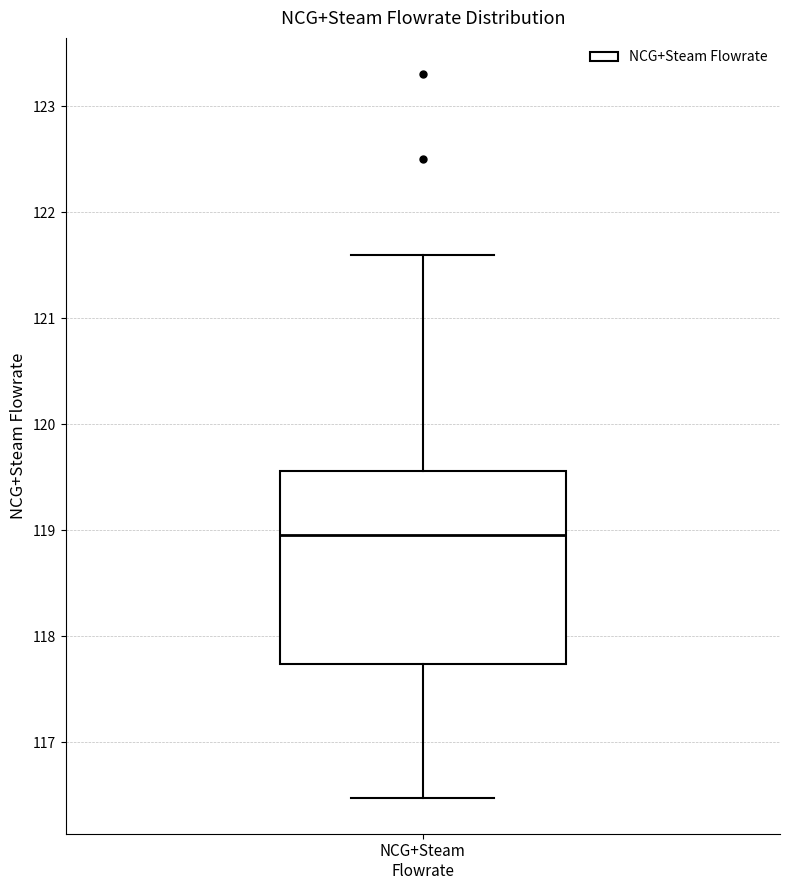

Transcribe this box plot: give where the median line is, the range the box spans, and where the two whiskers end, as read against the y-axis. The values are not printed on the chart, so give them approximately, as read against the axis.

median 119.0, box 117.7 to 119.6, whiskers 116.5 to 121.6